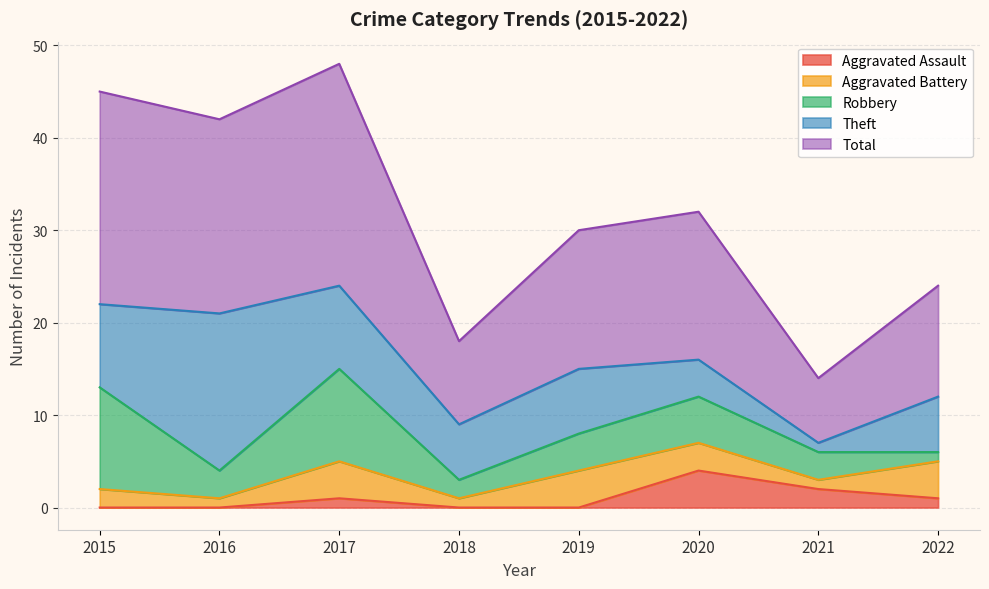

How many lines are shown in the chart?

5